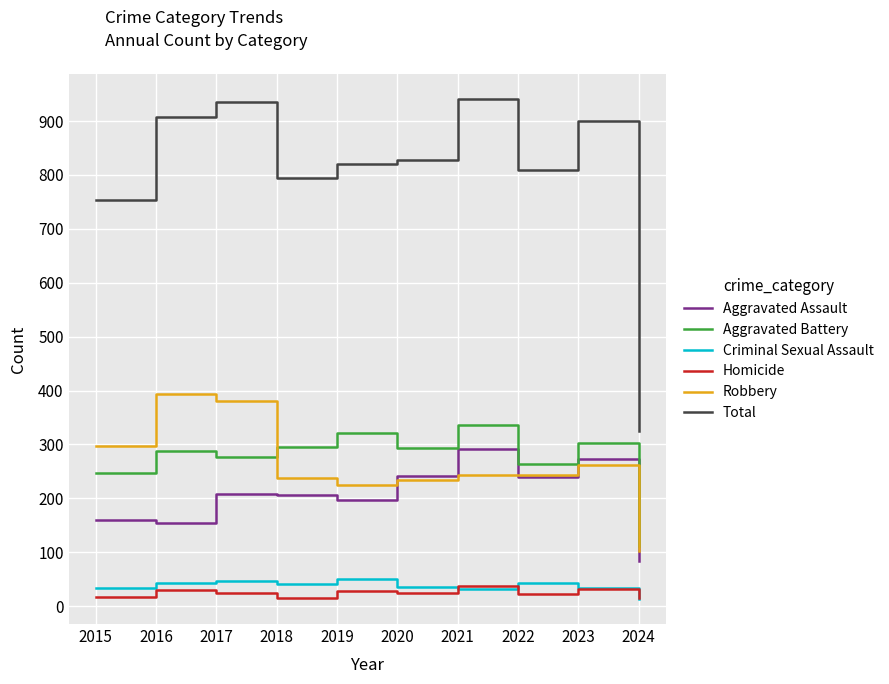

True or false: Aggravated Assault and Homicide cross at least once.

False